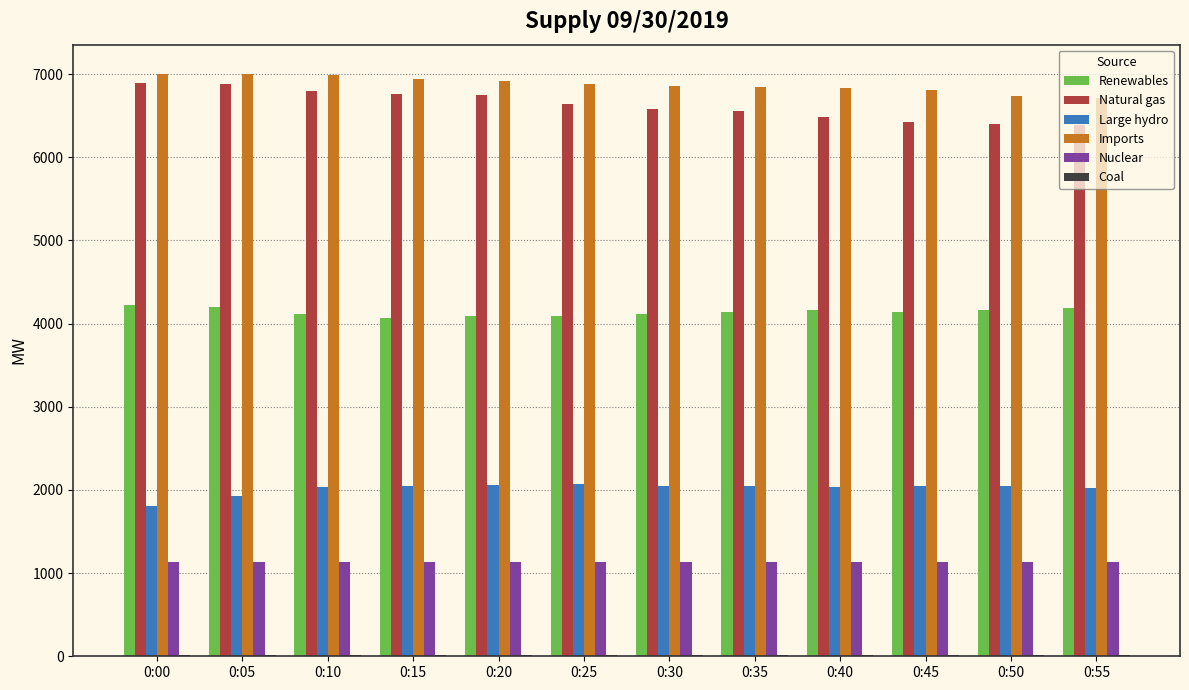

Does the chart contain stacked bars?

No